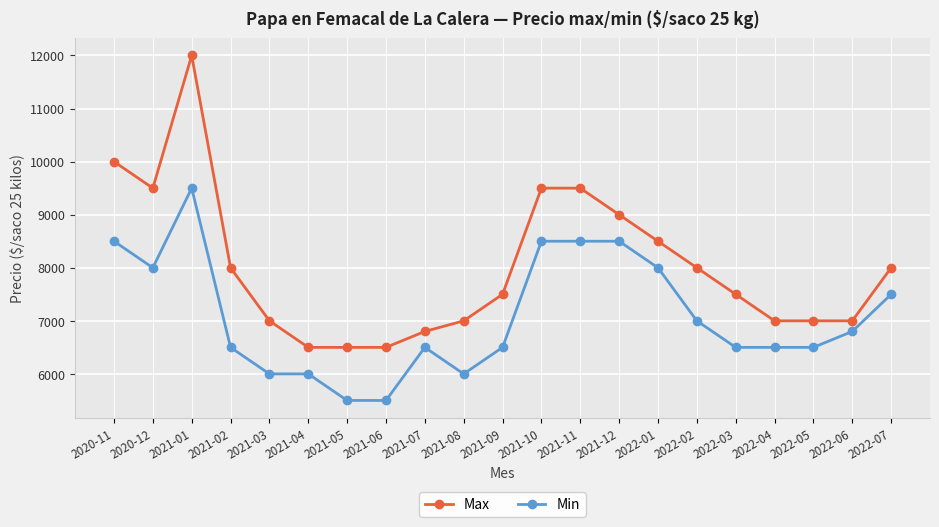

Count the number of data series in this chart.

2